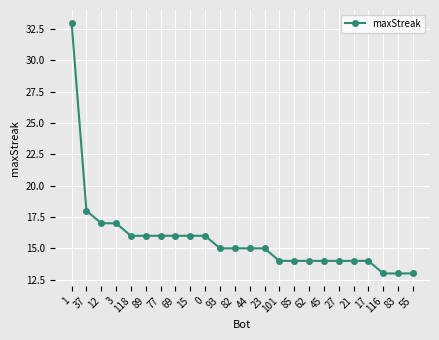

The value at 44 is 8. True or false?

False